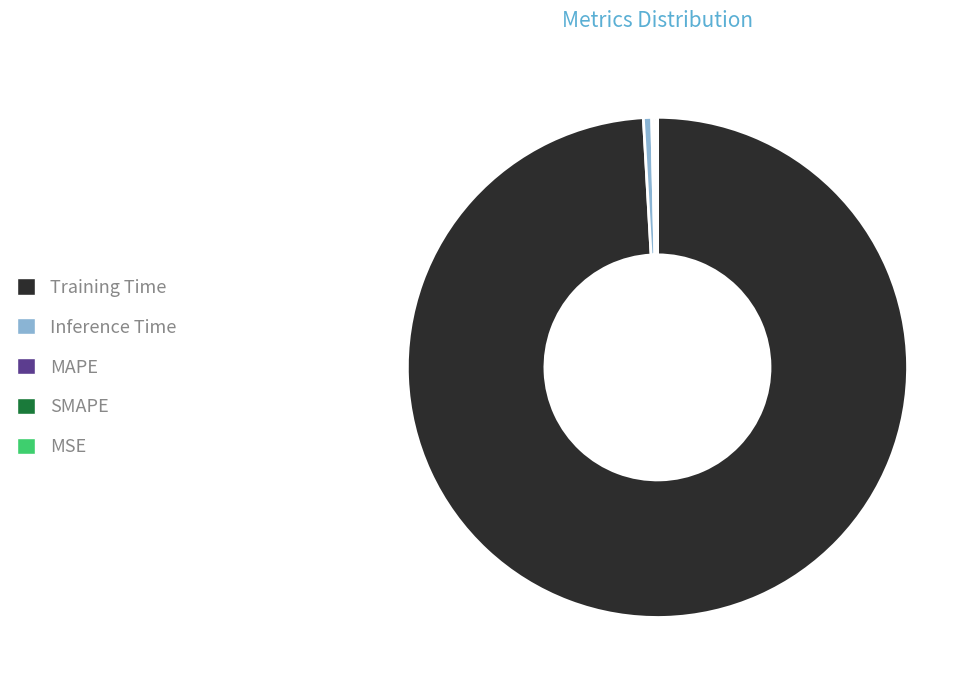

Does Training Time represent more than half of the total?

Yes